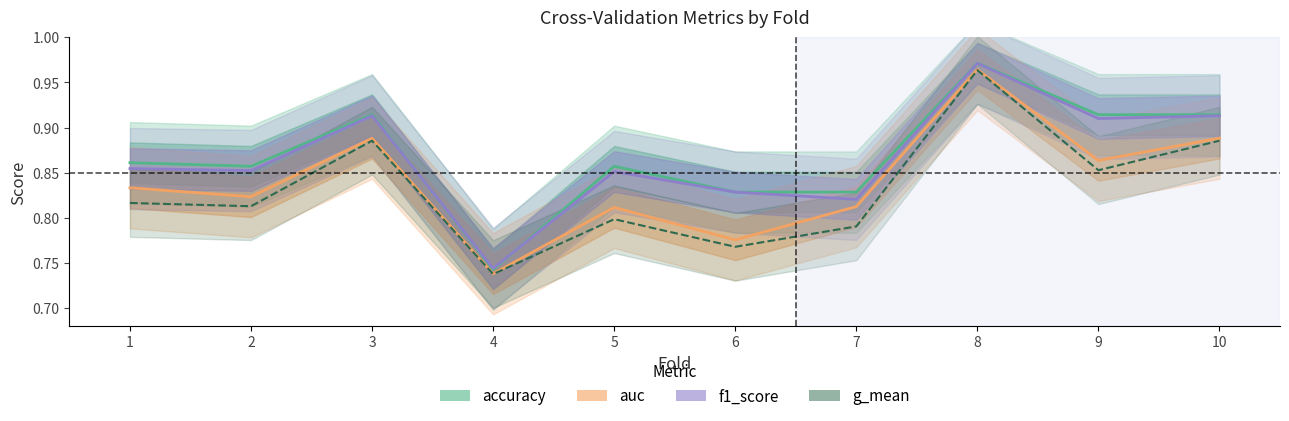

At how many categories does at least one series exceed 0?

10